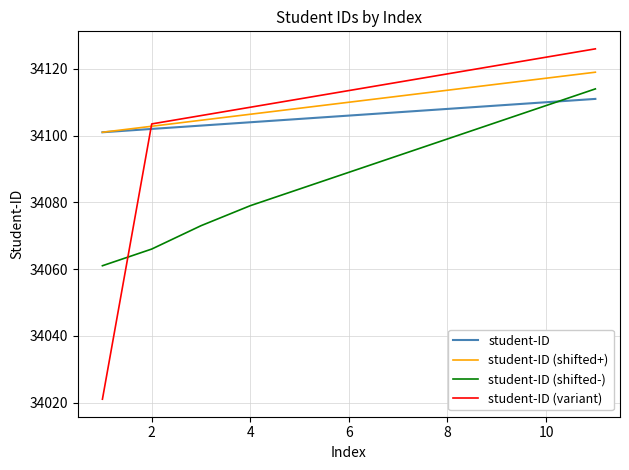

How many intersections are there between student-ID (variant) and student-ID (shifted-)?

1